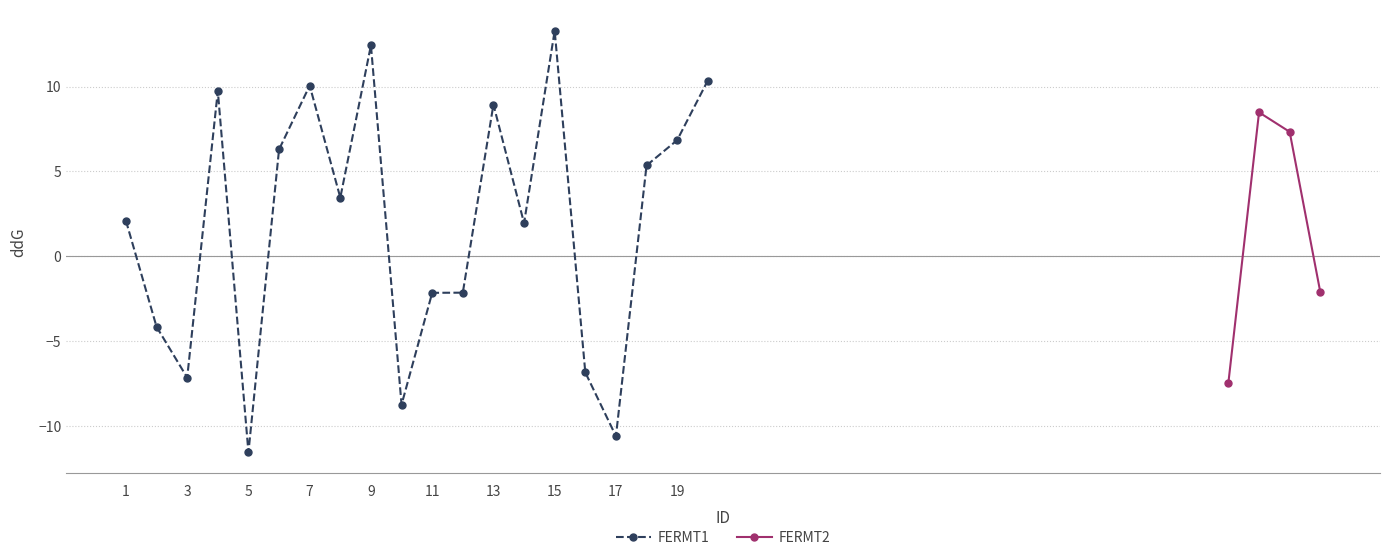

What is the highest value of the FERMT1 series?

13.3